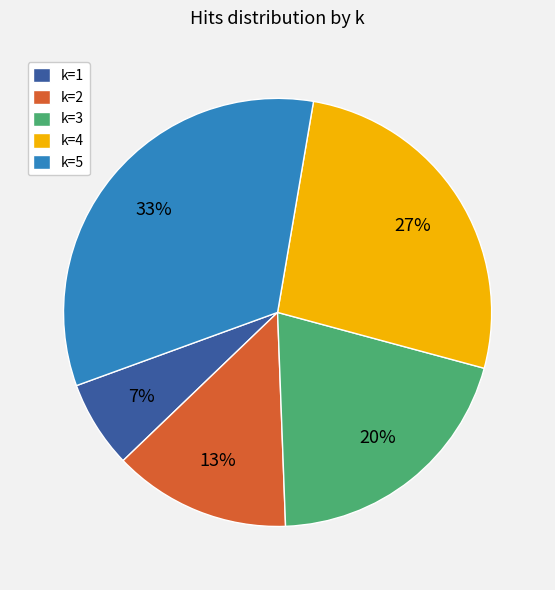

How many slices are in this pie chart?

5